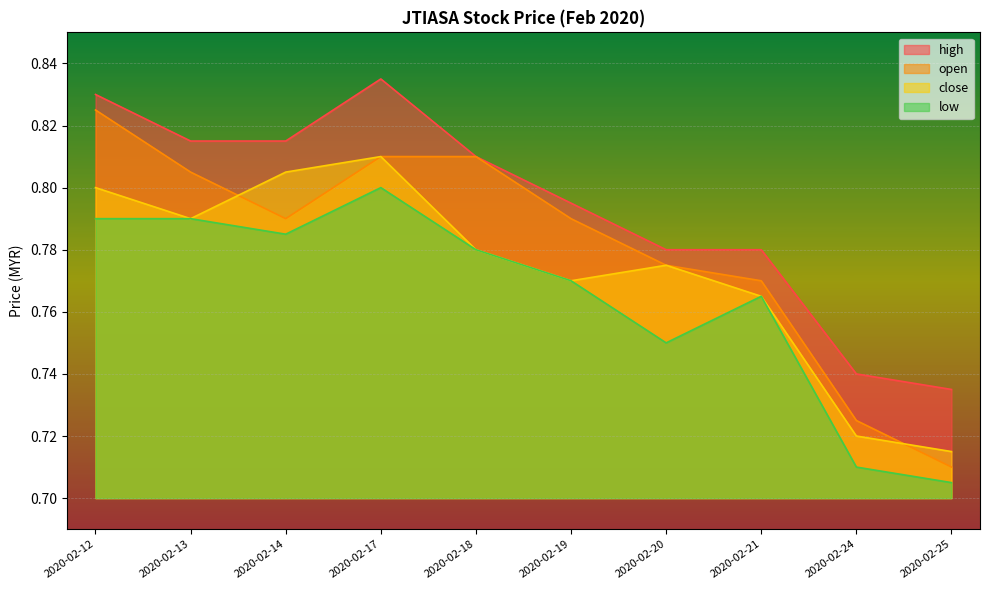

What is the smallest value displayed?

0.7